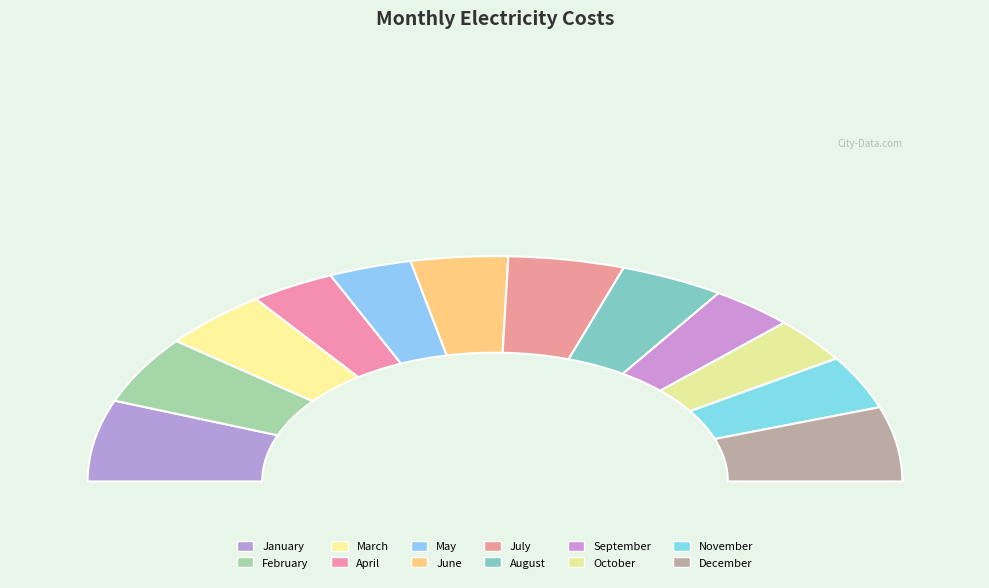

To the nearest percent, what is the difference between the largest and smallest slice percentages?

5%